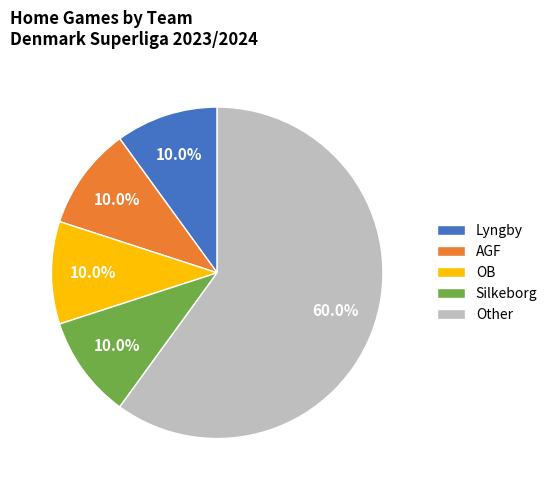

What is the ratio of the value at OB to the value at AGF?

1.0